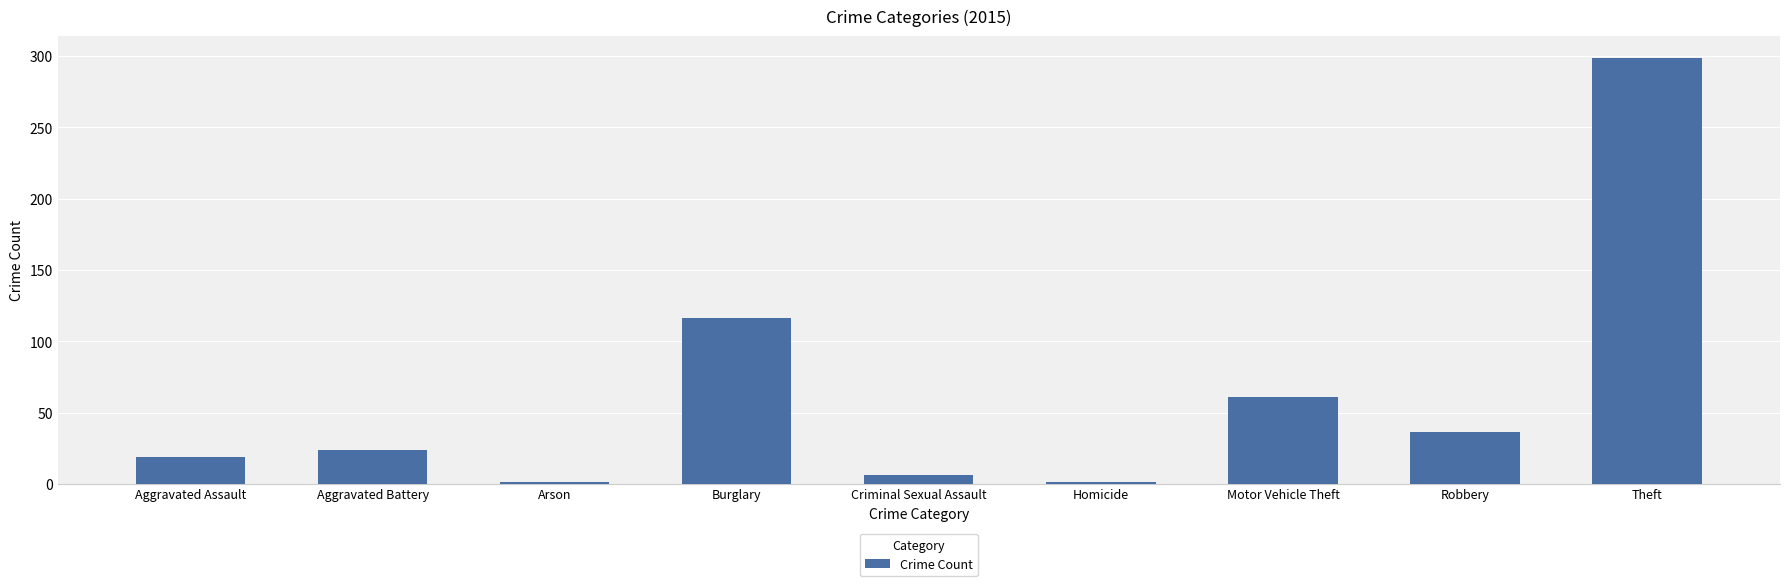

Between Aggravated Assault and Criminal Sexual Assault, which is larger?

Aggravated Assault